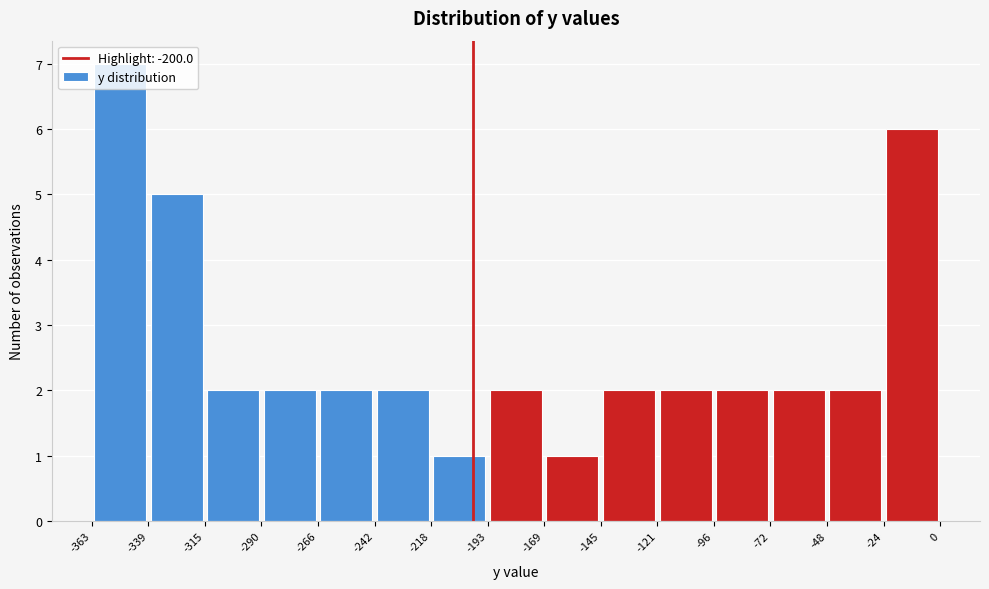

Reading left to right, transcribe this chart: for each bar, give the range it covers on the x-axis and its height. The values are not printed on the chart, so give them approximately, as read against the axis.

-363 to -339: 7
-339 to -315: 5
-315 to -290: 2
-290 to -266: 2
-266 to -242: 2
-242 to -218: 2
-218 to -193: 1
-193 to -169: 2
-169 to -145: 1
-145 to -121: 2
-121 to -96: 2
-96 to -72: 2
-72 to -48: 2
-48 to -24: 2
-24 to 0: 6